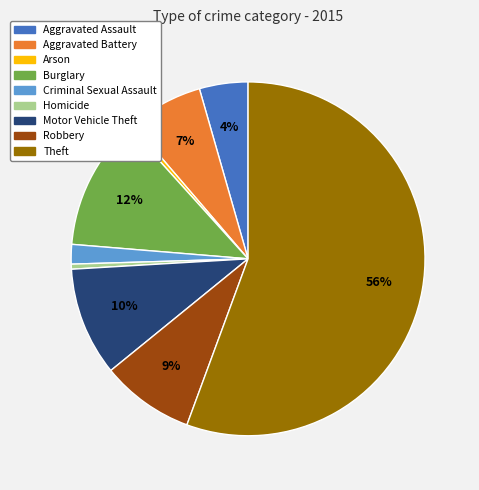

Do Arson and Theft together represent more than half of the pie?

Yes